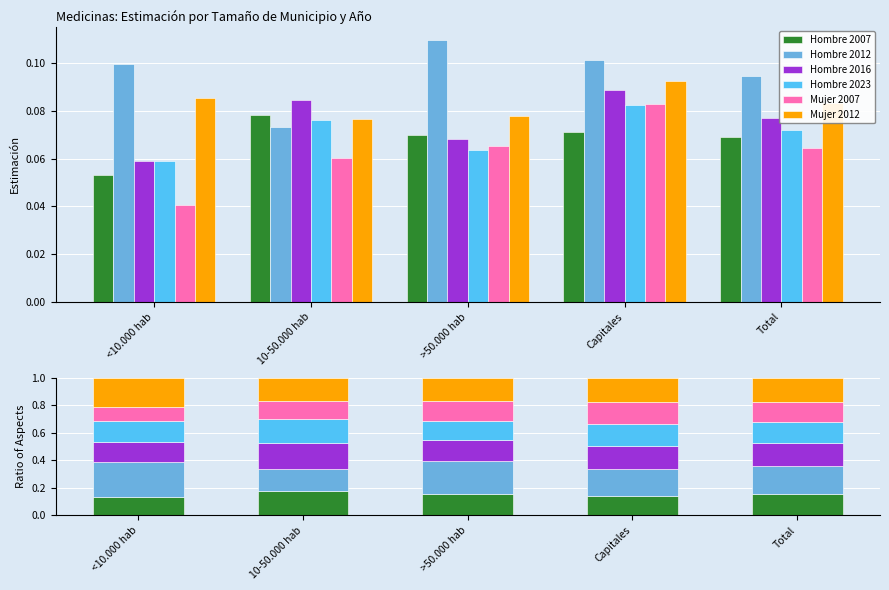

What is the difference between the maximum and minimum values in the Hombre 2012 series?

0.1